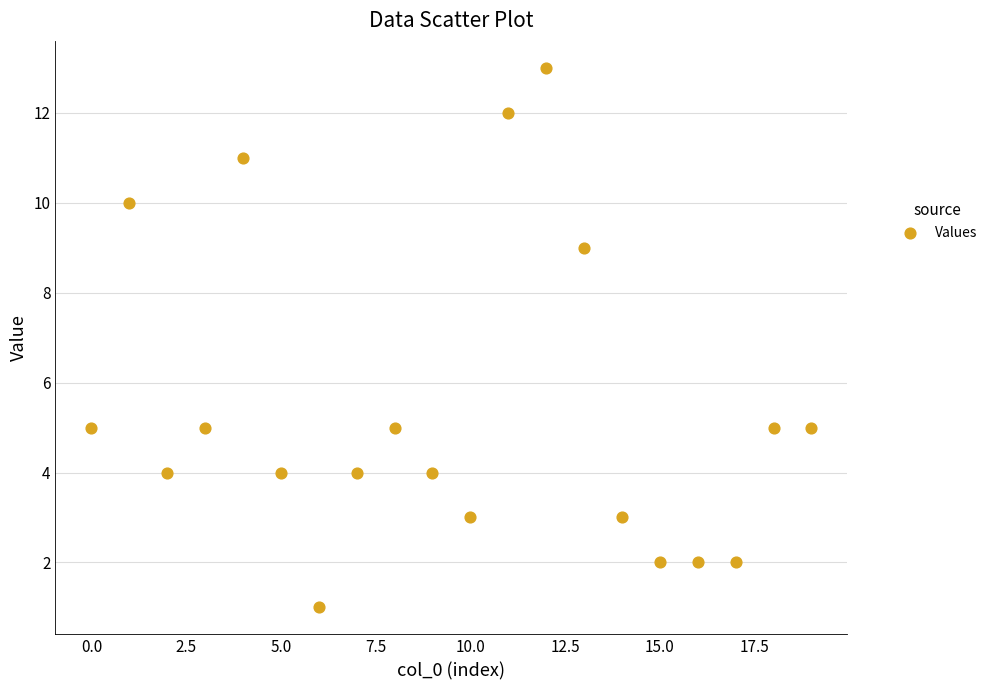

What is the range of Y values (max minus min)?

12